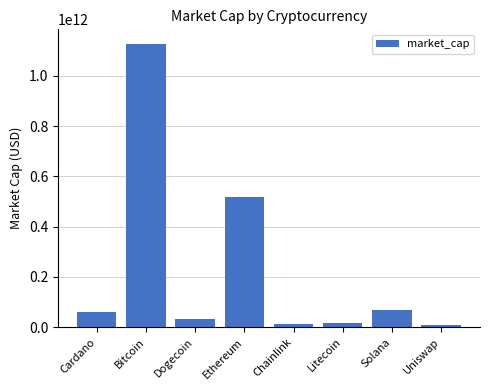

What is the difference between the values at Uniswap and Chainlink?

3310129722